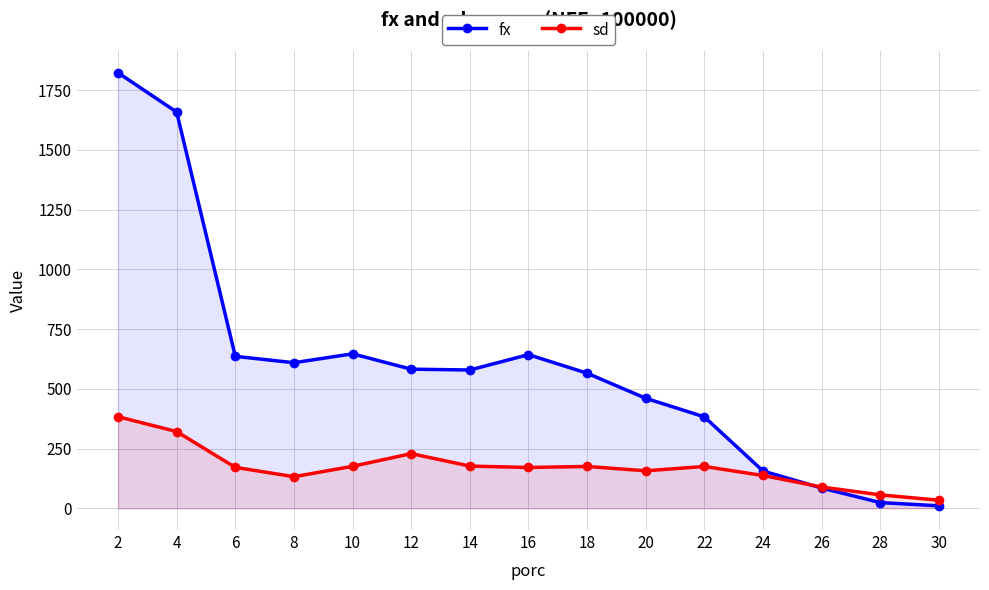

What is the value of the fx point at the 4th from the left?

609.1